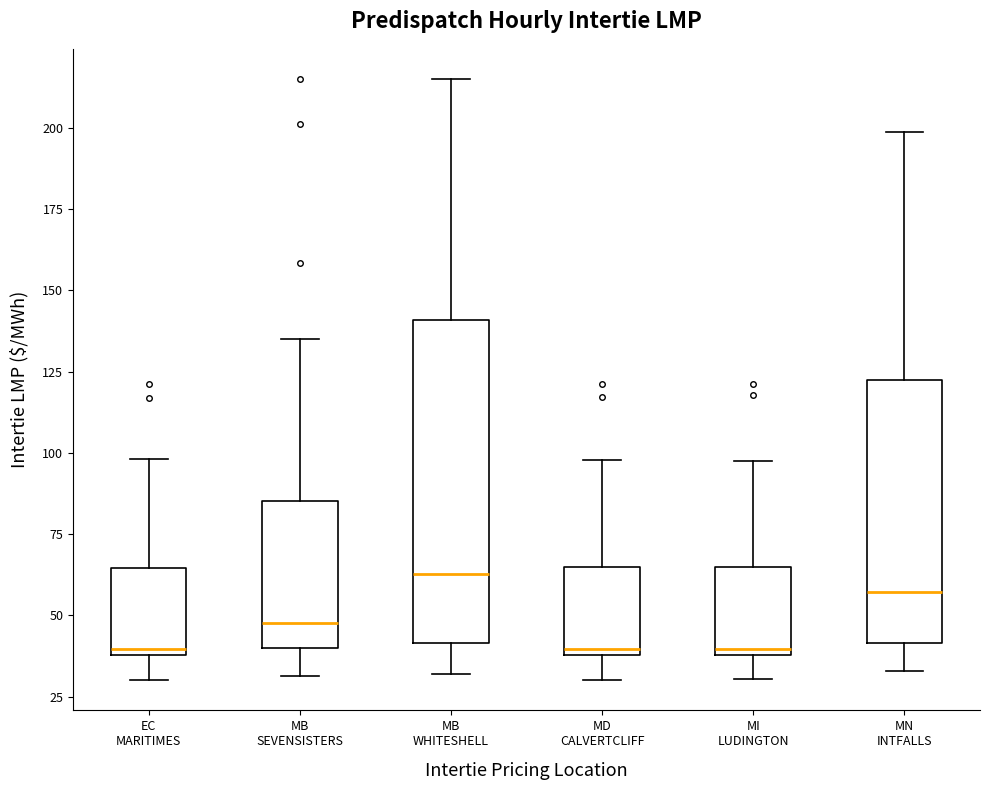

Reading left to right, read every box against the y-axis: the position of its median line, the range the box covers, and the ends of its whiskers. The values are not printed on the chart, so give them approximately, as read against the axis.

EC MARITIMES: median 40 (just above the box's lower edge), box 40 to 65, whiskers 30 to 100
MB SEVENSISTERS: median 50, box 40 to 85, whiskers 30 to 135
MB WHITESHELL: median 65, box 40 to 140, whiskers 30 to 215
MD CALVERTCLIFF: median 40 (just above the box's lower edge), box 40 to 65, whiskers 30 to 100
MI LUDINGTON: median 40 (just above the box's lower edge), box 40 to 65, whiskers 30 to 95
MN INTFALLS: median 55, box 40 to 120, whiskers 35 to 200